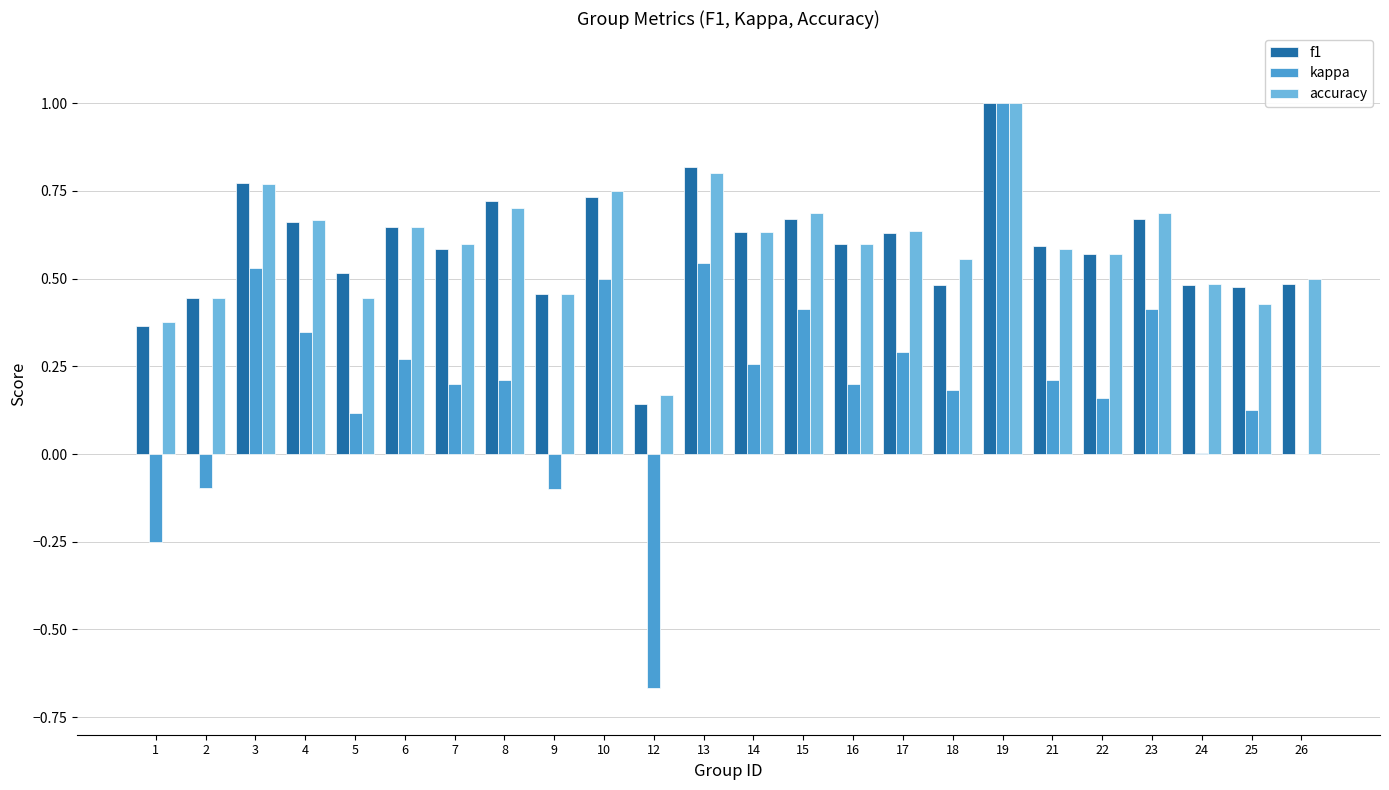

The value of kappa at 6 is 0.5. True or false?

False